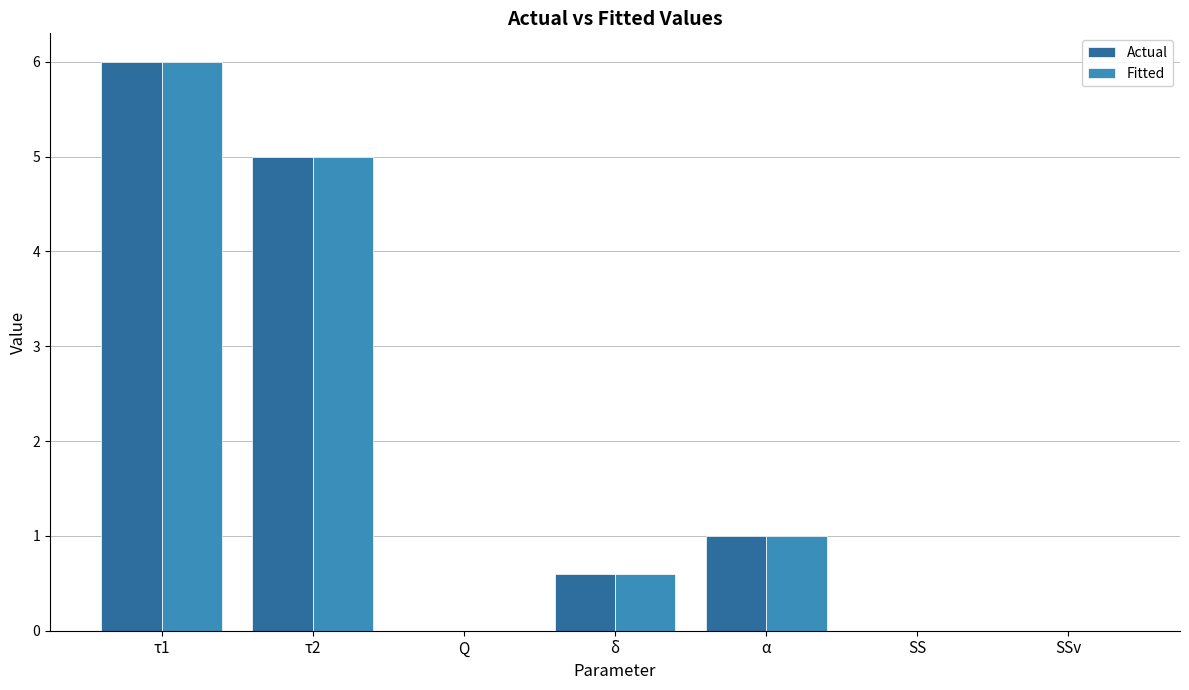

Read the Actual value at α.

1.0